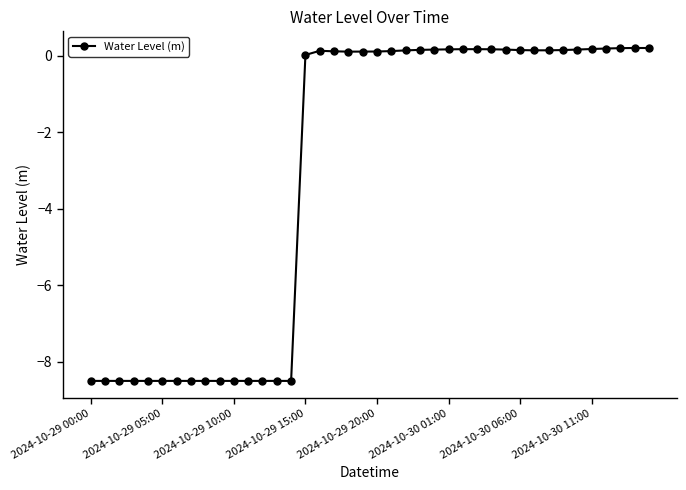

What is the minimum value shown in the chart?

-8.5